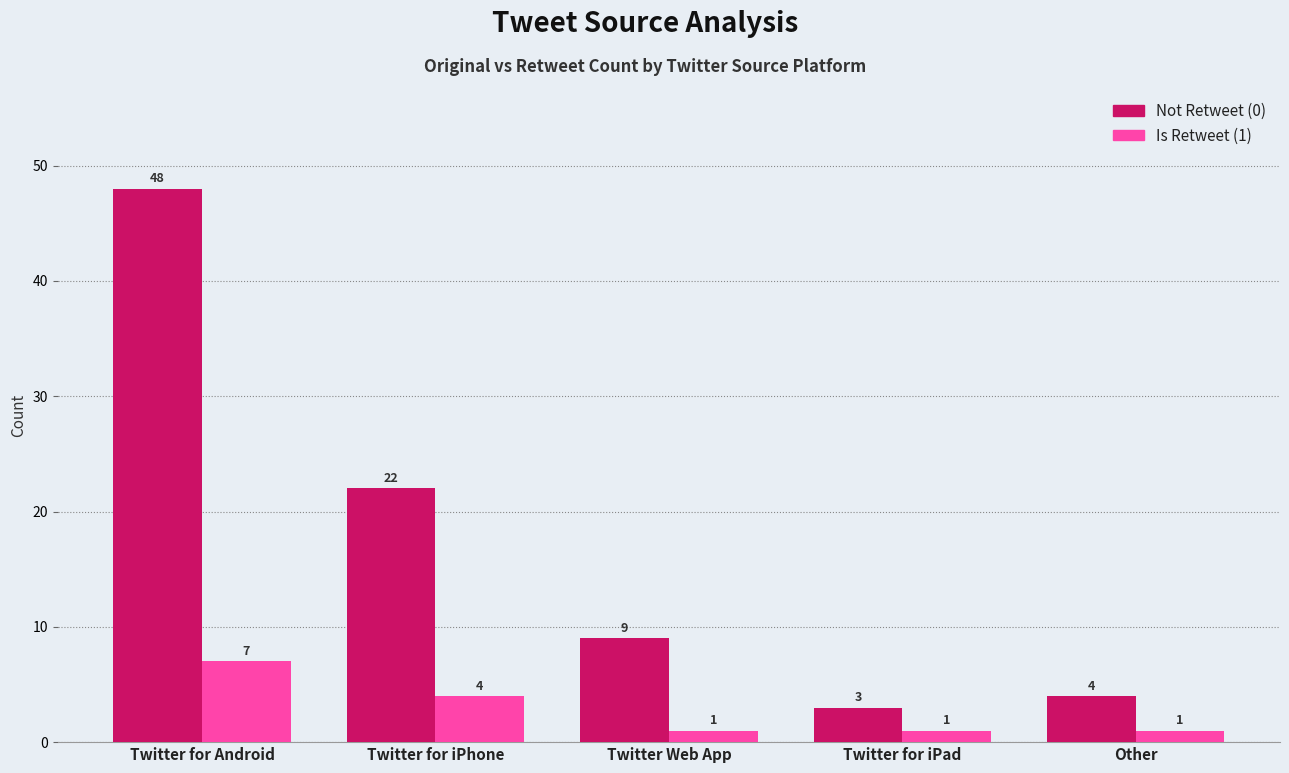

How many groups of bars are there?

5